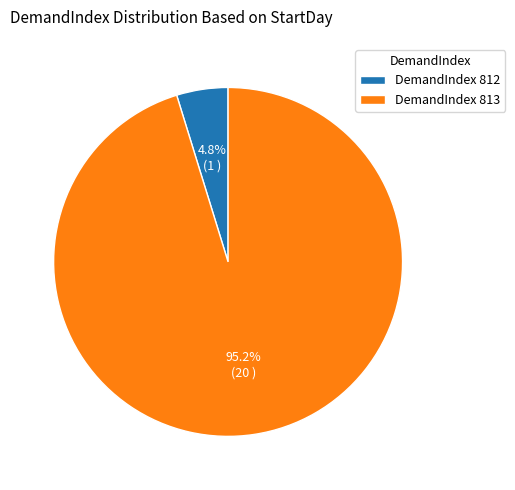

Rank the categories by value from highest to lowest.

DemandIndex 813, DemandIndex 812